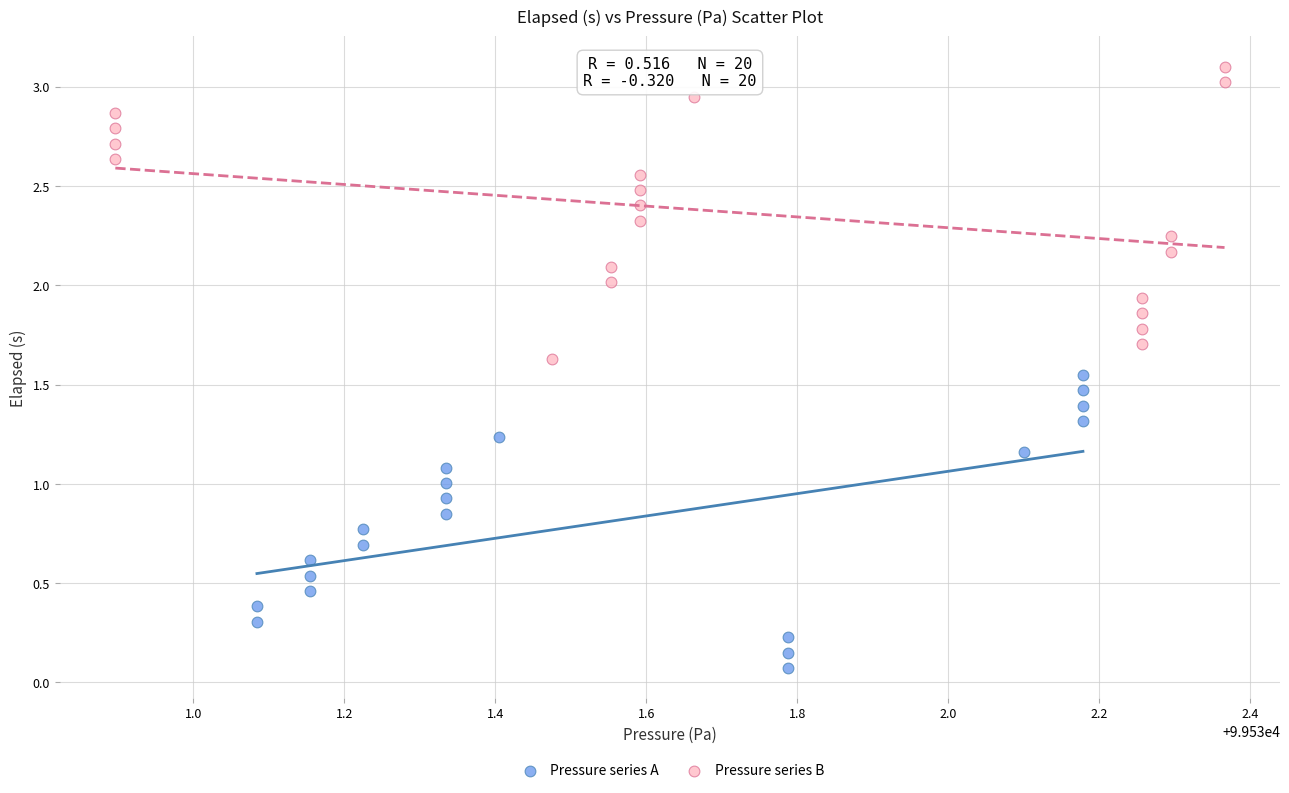

Which series contains the highest Y value?

Pressure series B